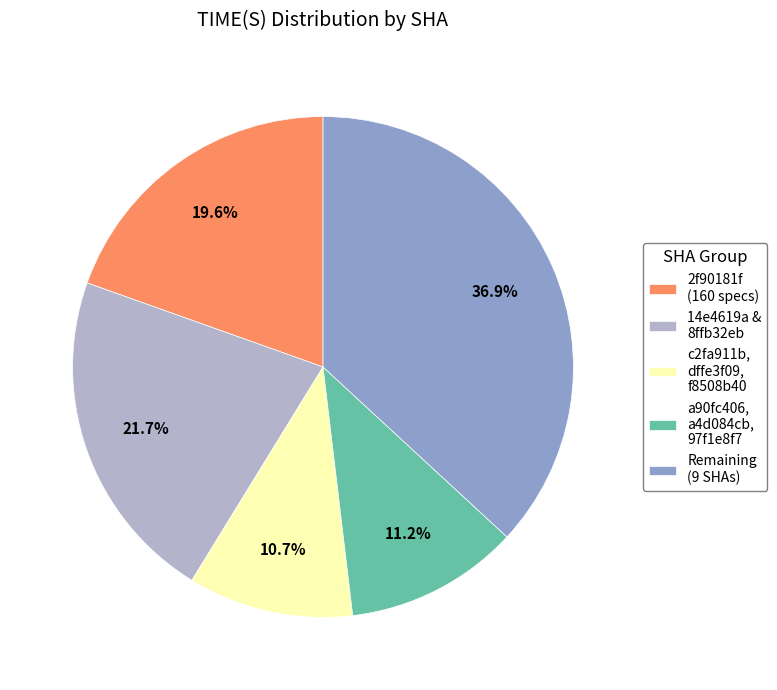

What is the largest slice in the pie chart?

Remaining (9 SHAs)